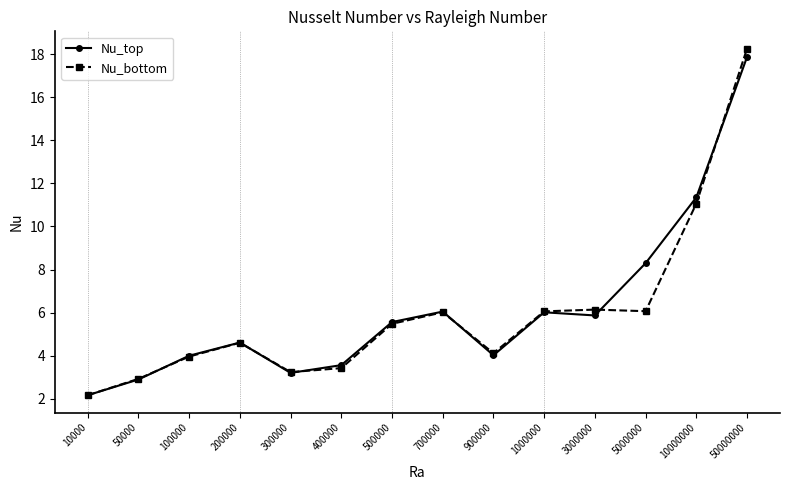

How many lines are shown in the chart?

2